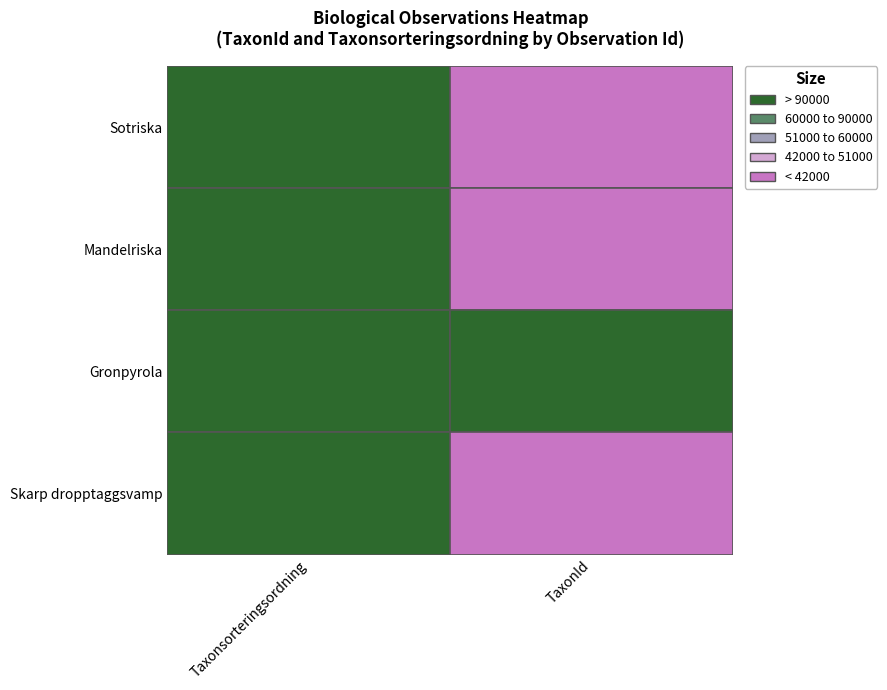

At which label is 1324510 closest to 47561?

TaxonId